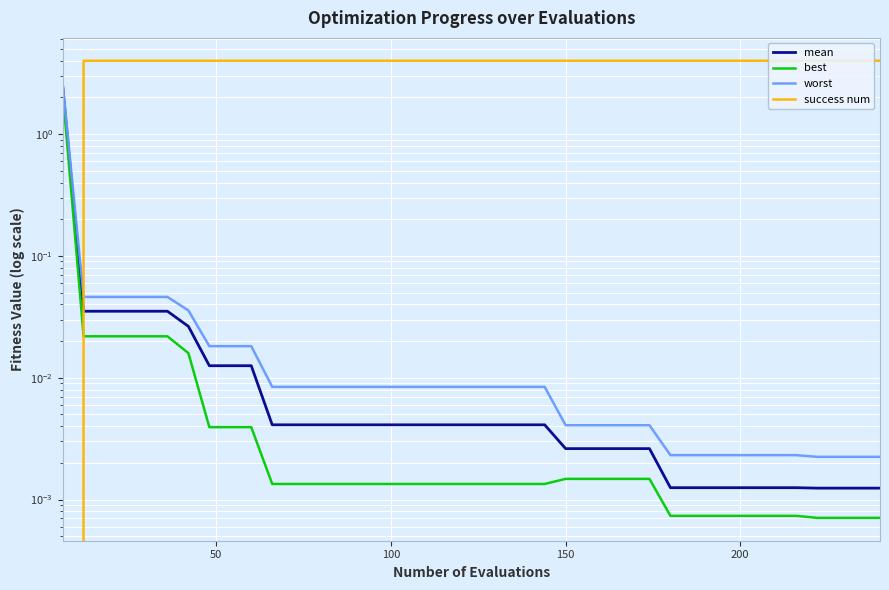

What is the highest value of the success num series?

4.0